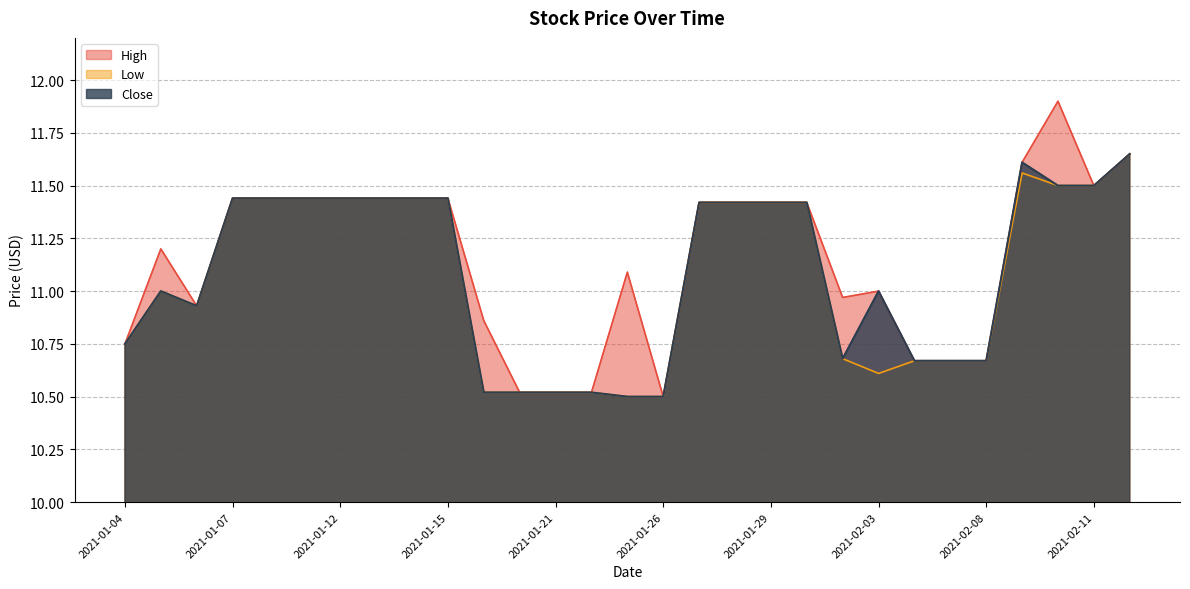

What position from the left is 2021-02-03?

22